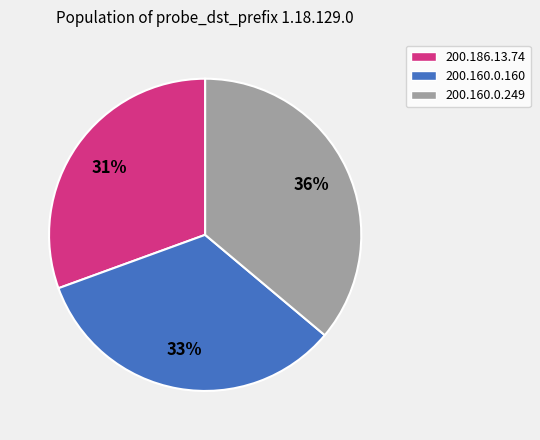

Does 200.160.0.160 account for over 50% of the chart?

No